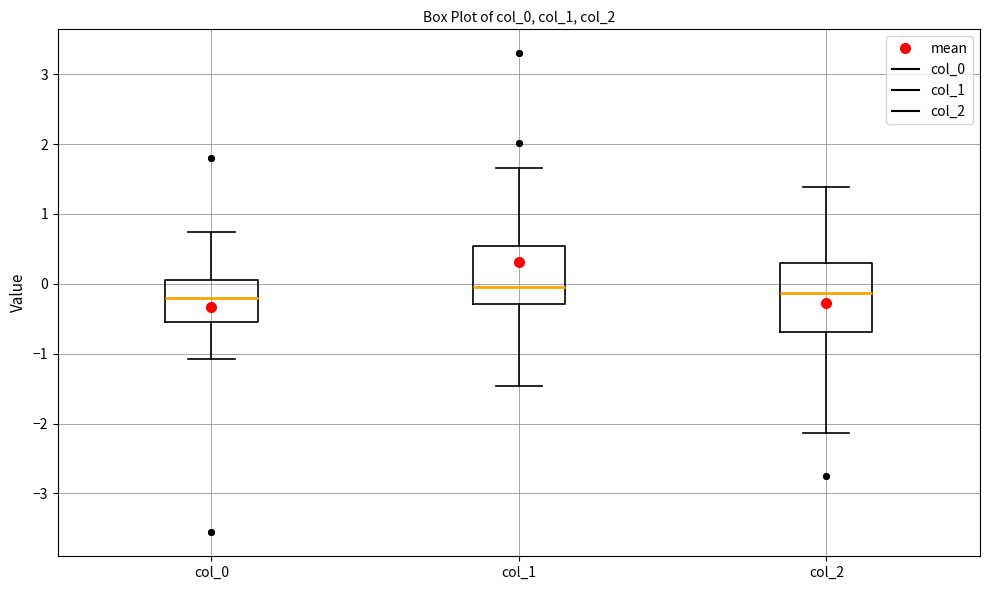

Where does the upper whisker of the box for col_1 end on the y-axis? The values are not printed on the chart, so give them approximately, as read against the axis.

1.7